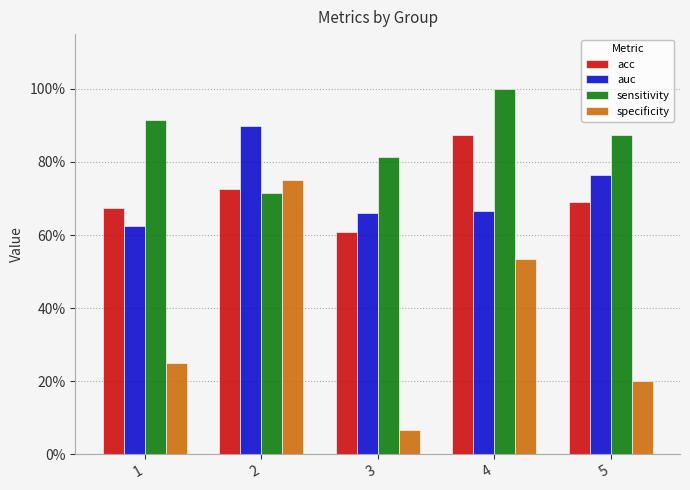

What is the value of the auc bar at the 1st from the left?

0.6